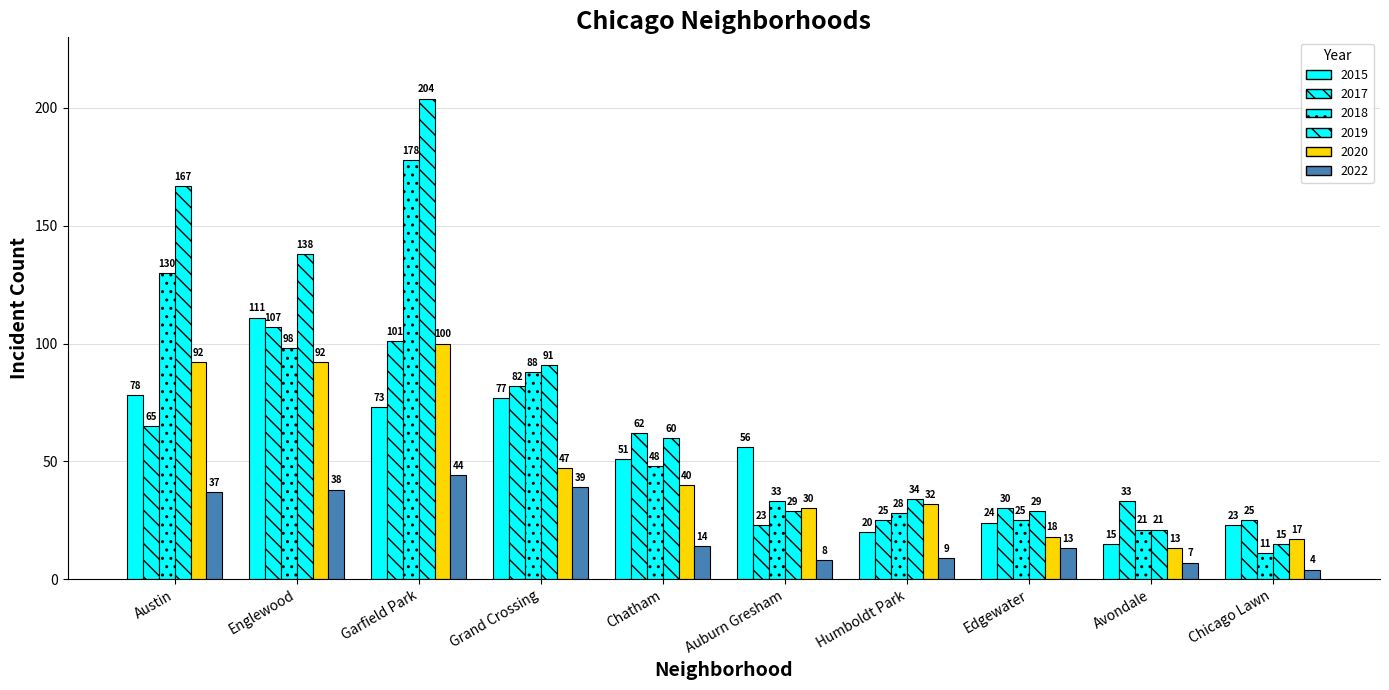

How many data points in 2020 are less than 40?

5